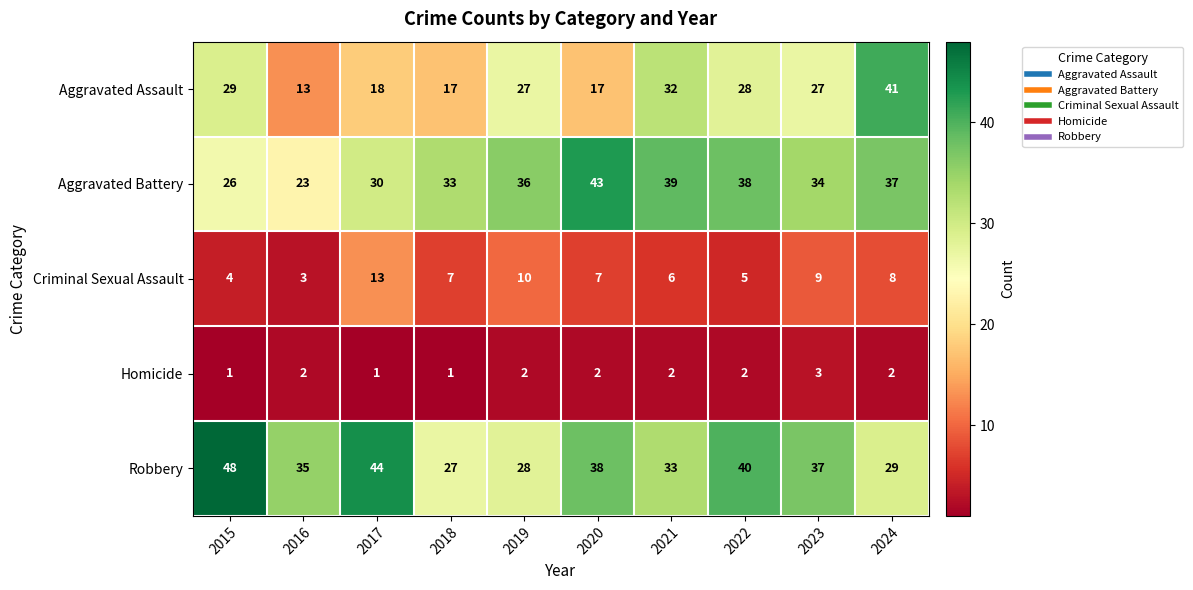

Rank the series by their maximum value, from lowest to highest.

Homicide, Criminal Sexual Assault, Aggravated Assault, Aggravated Battery, Robbery